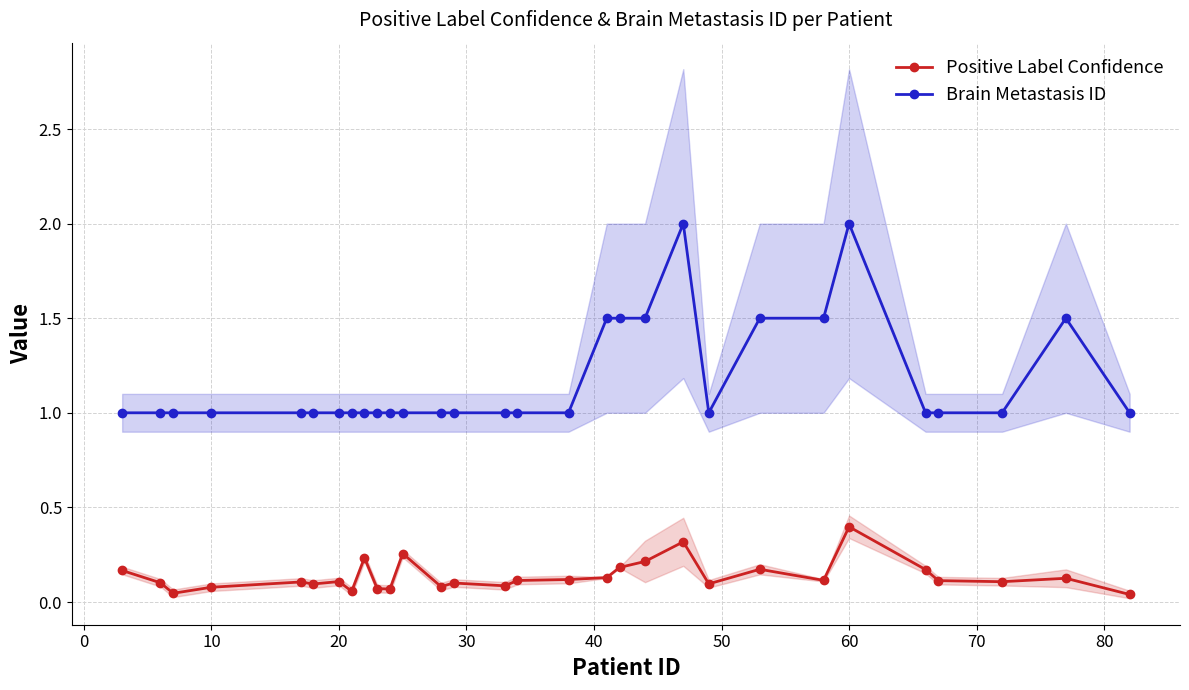

What is the maximum value shown in the chart?

2.0